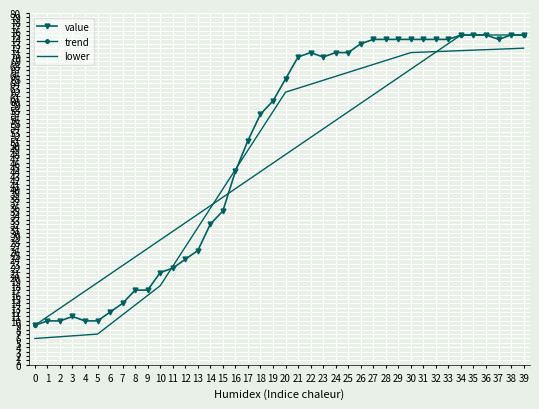

True or false: value has more than 0 interior local peaks.

True